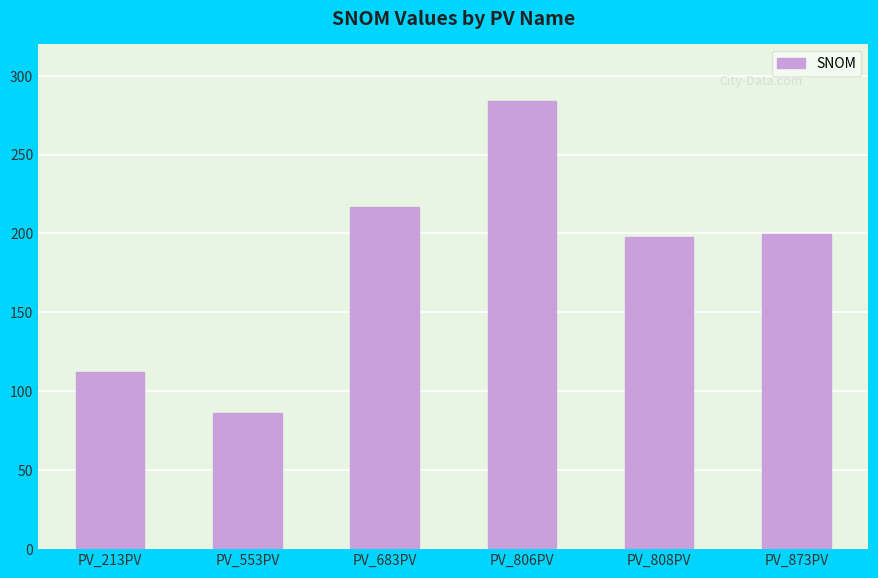

What is the sum of all values?

1096.6